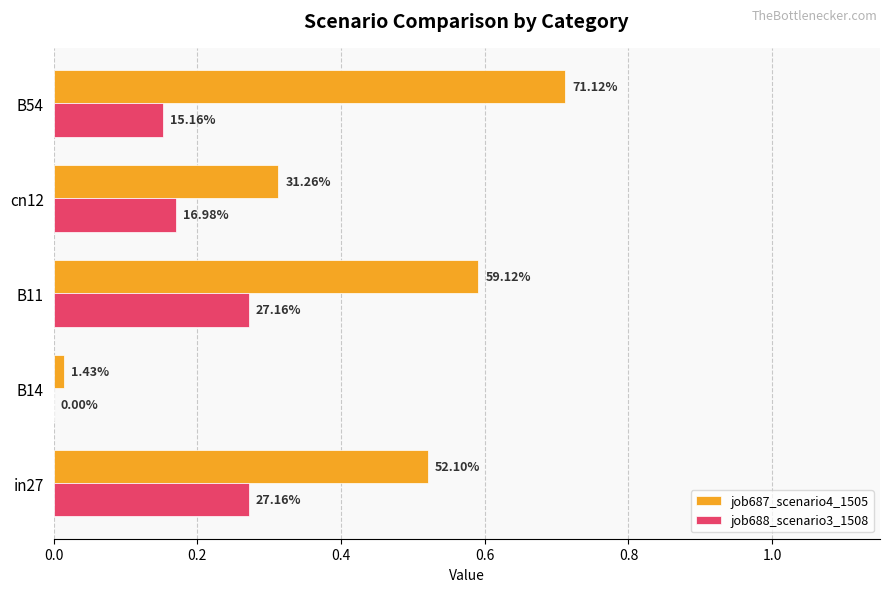

What are all the series names shown in the legend?

job687_scenario4_1505, job688_scenario3_1508